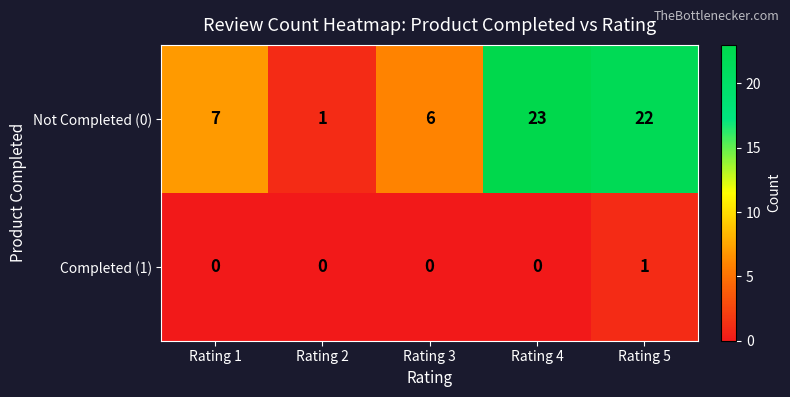

What is the greatest value displayed?

23